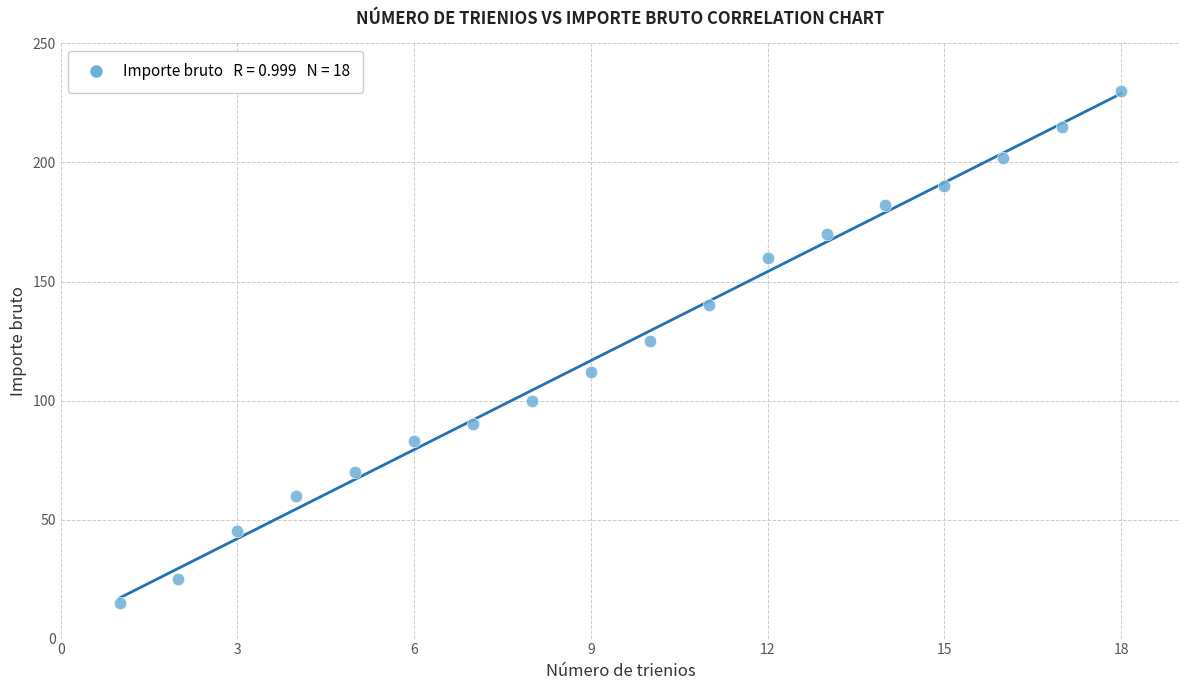

What is the range of Y values (max minus min)?

215